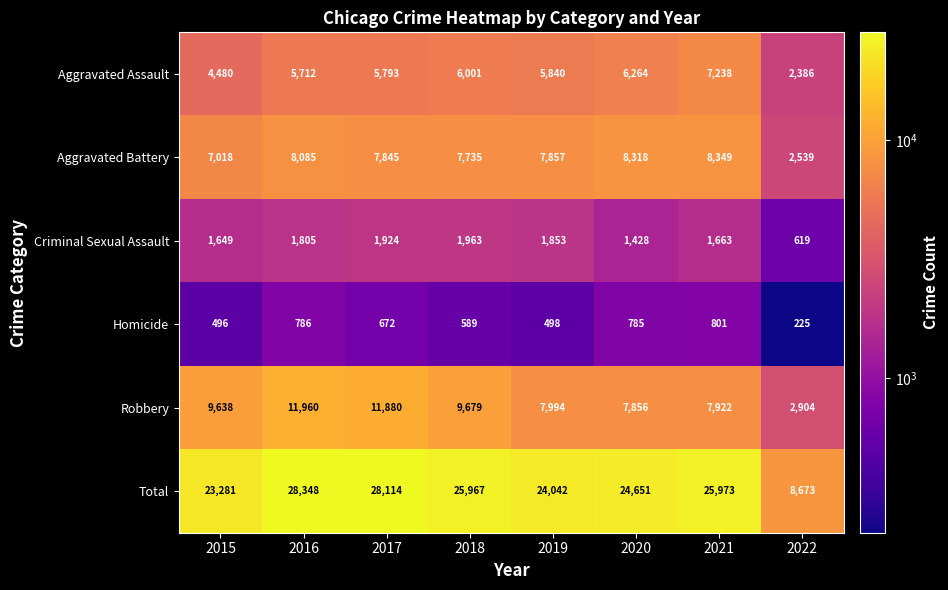

How many distinct data groups are displayed?

6